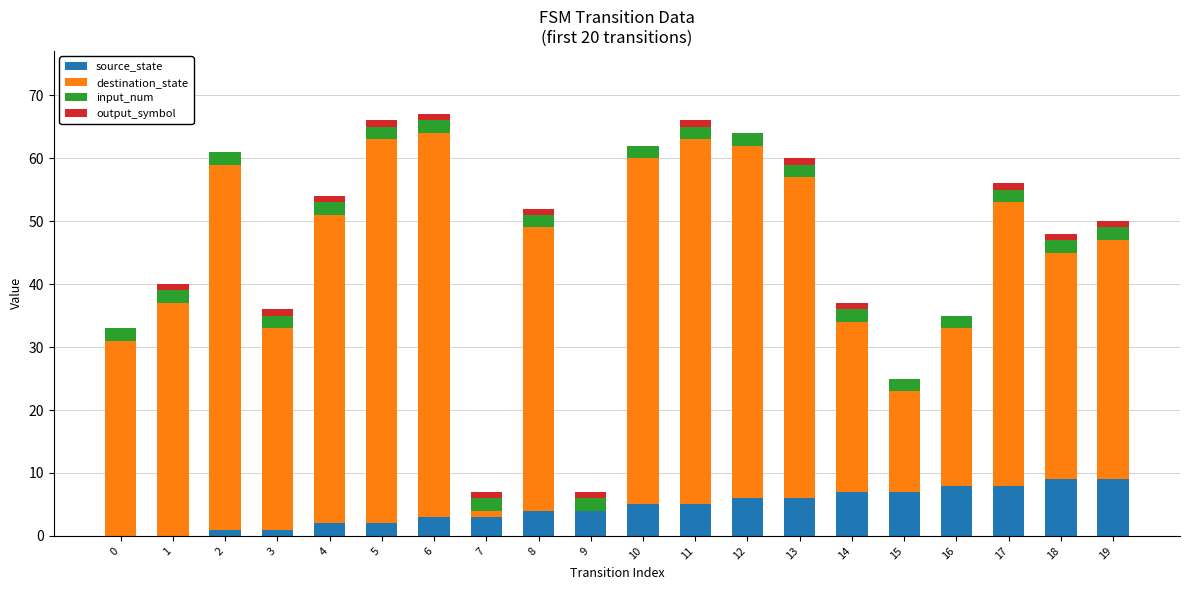

What is the total value across all series at 5?

66